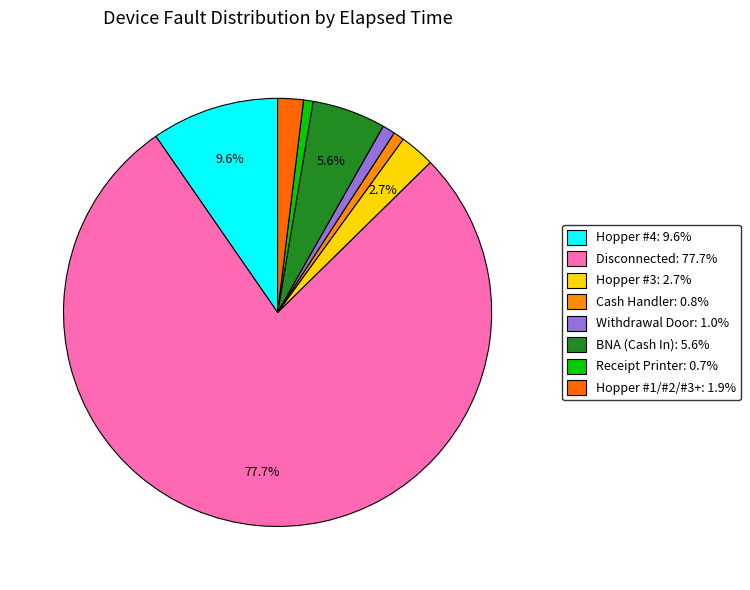

Count the number of slices in the pie.

8